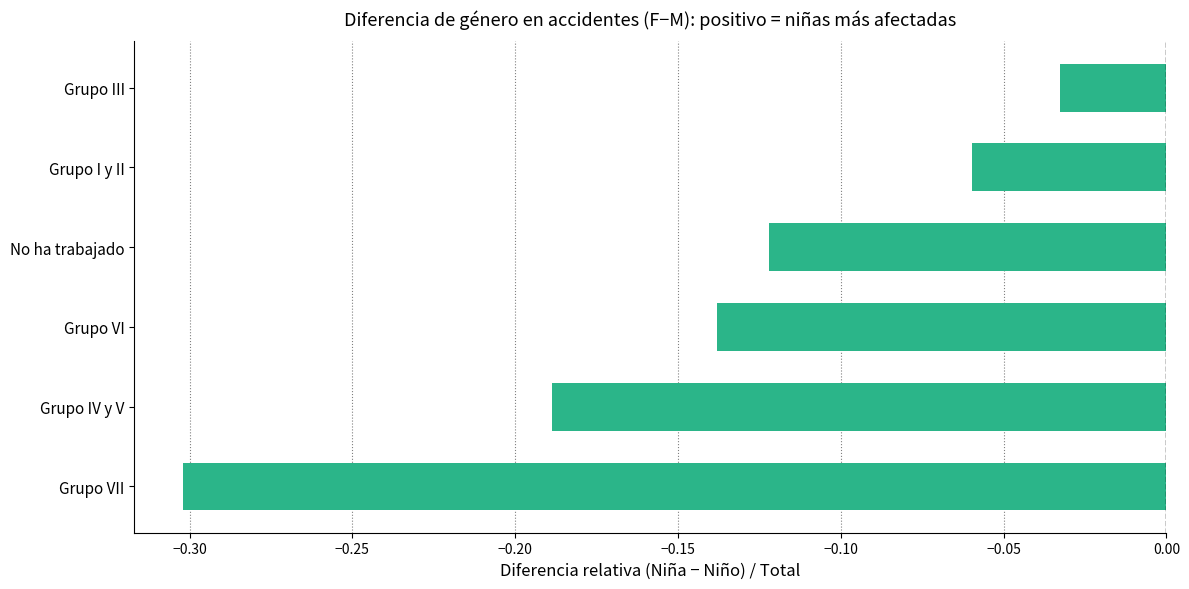

Which has a higher value, No ha trabajado or Grupo IV y V?

No ha trabajado